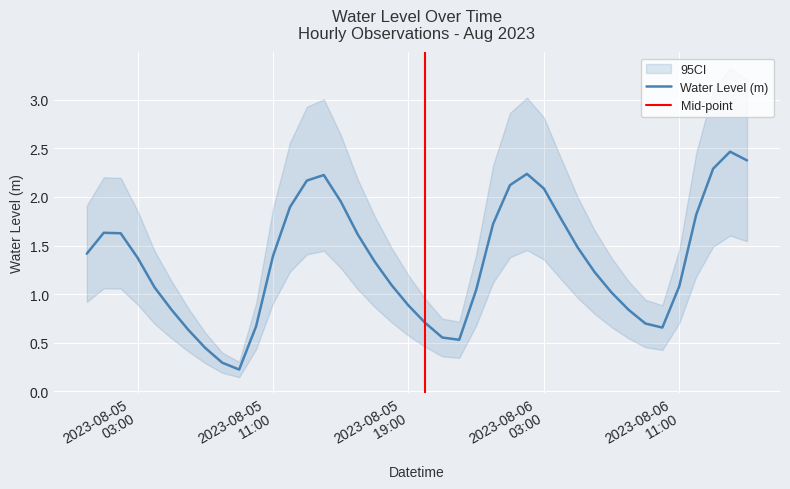

Rank the categories by value from lowest to highest.

2023-08-05 09:00:00, 2023-08-05 08:00:00, 2023-08-05 07:00:00, 2023-08-05 22:00:00, 2023-08-05 21:00:00, 2023-08-05 06:00:00, 2023-08-06 10:00:00, 2023-08-05 10:00:00, 2023-08-06 09:00:00, 2023-08-05 20:00:00, 2023-08-06 08:00:00, 2023-08-05 05:00:00, 2023-08-05 19:00:00, 2023-08-06 07:00:00, 2023-08-05 23:00:00, 2023-08-05 04:00:00, 2023-08-06 11:00:00, 2023-08-05 18:00:00, 2023-08-06 06:00:00, 2023-08-05 17:00:00, 2023-08-05 03:00:00, 2023-08-05 11:00:00, 2023-08-05 00:00:00, 2023-08-06 05:00:00, 2023-08-05 16:00:00, 2023-08-05 02:00:00, 2023-08-05 01:00:00, 2023-08-06 00:00:00, 2023-08-06 04:00:00, 2023-08-06 12:00:00, 2023-08-05 12:00:00, 2023-08-05 15:00:00, 2023-08-06 03:00:00, 2023-08-06 01:00:00, 2023-08-05 13:00:00, 2023-08-05 14:00:00, 2023-08-06 02:00:00, 2023-08-06 13:00:00, 2023-08-06 15:00:00, 2023-08-06 14:00:00